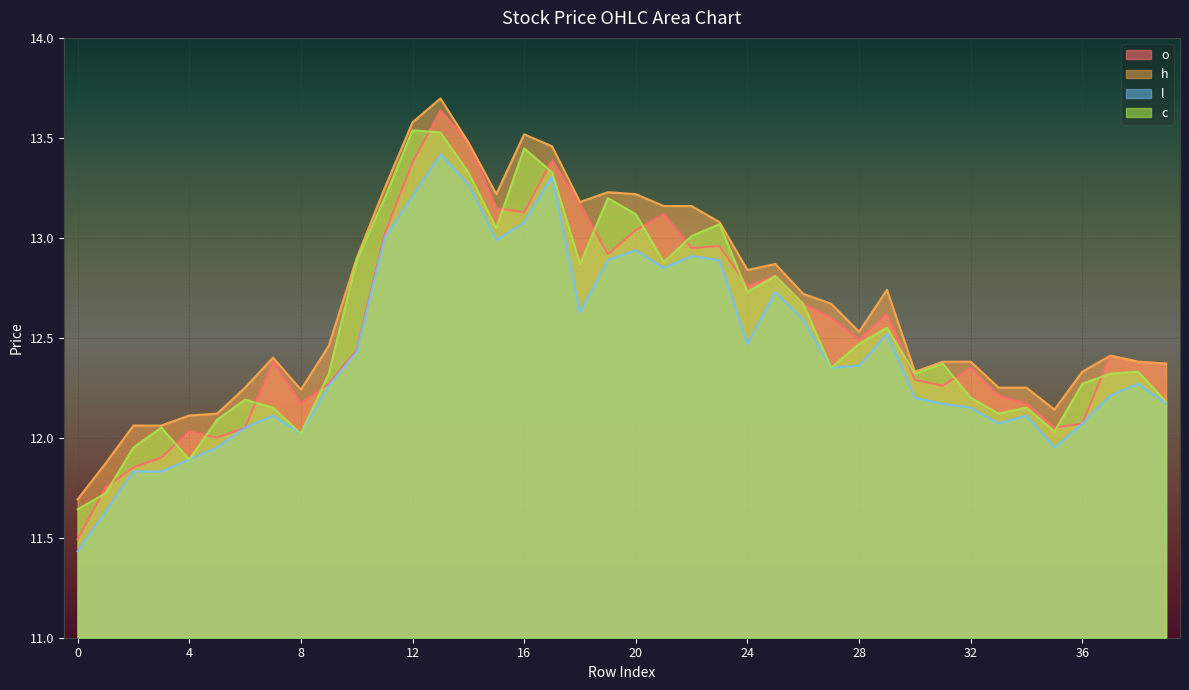

What is the sum of all l values?

497.2